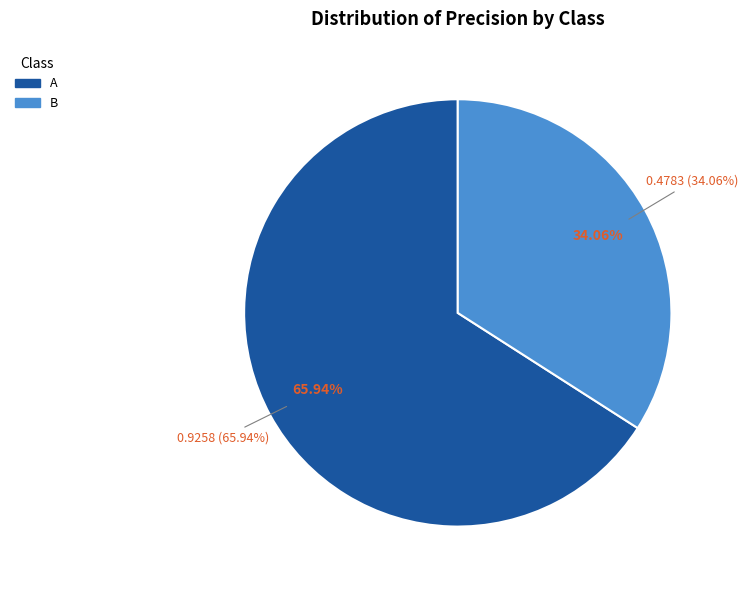

What is the largest slice in the pie chart?

A